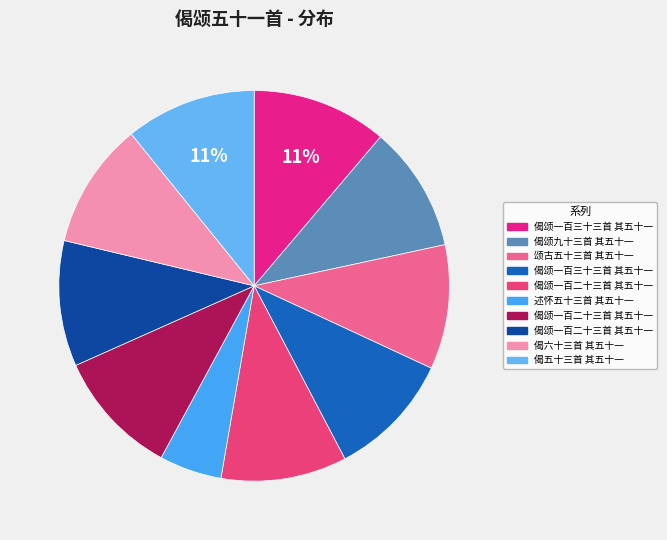

Which category has the biggest portion of the pie?

偈颂一百三十三首 其五十一